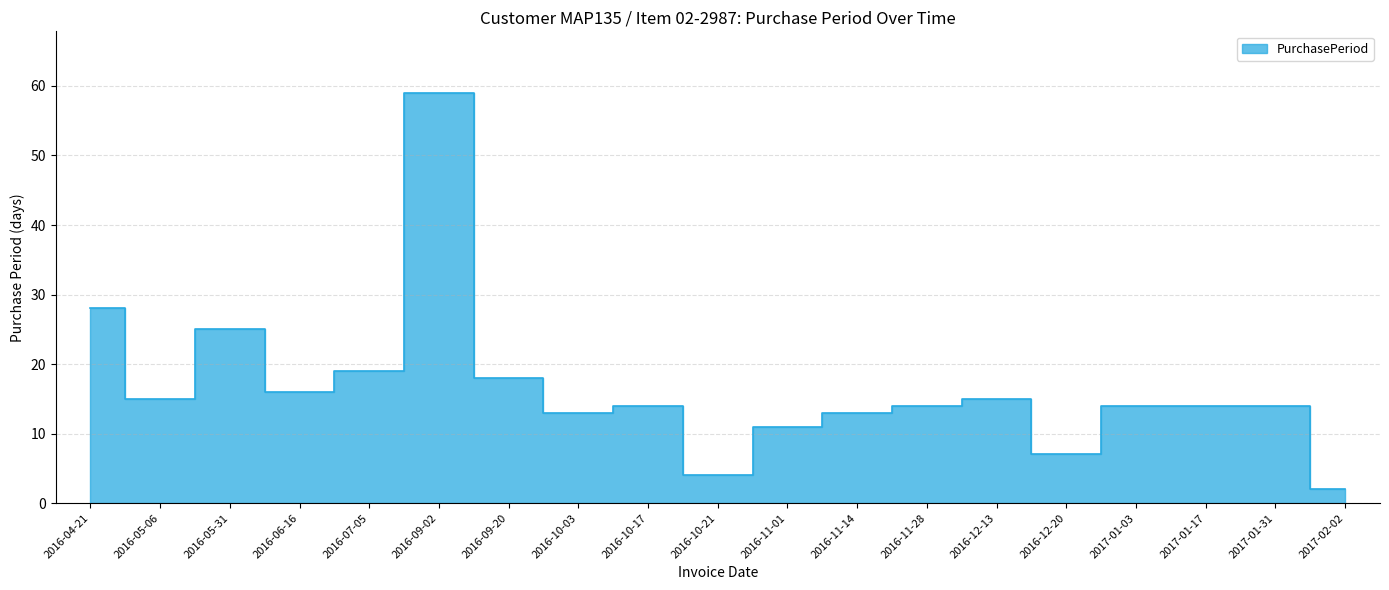

What is the difference between the maximum and minimum values?

57